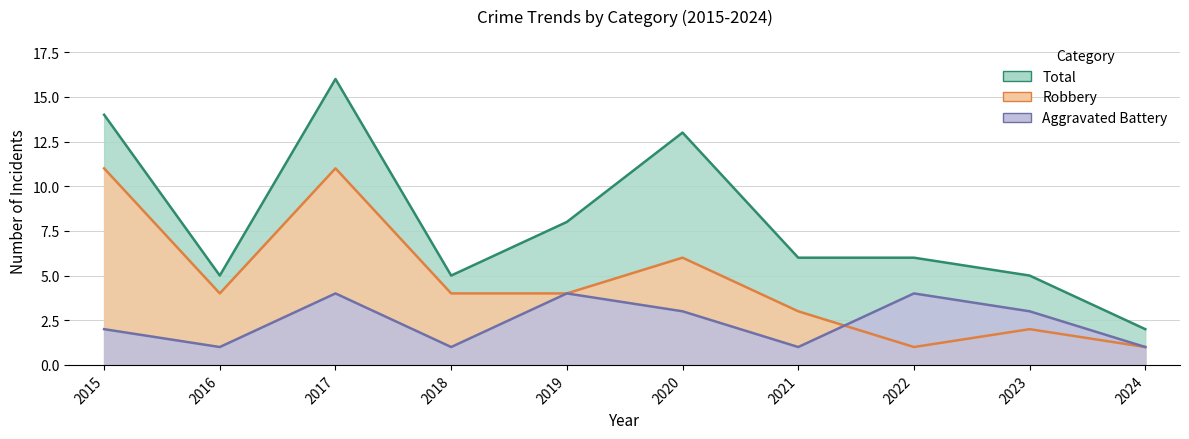

What is the value of the Robbery point at the 3rd from the left?

11